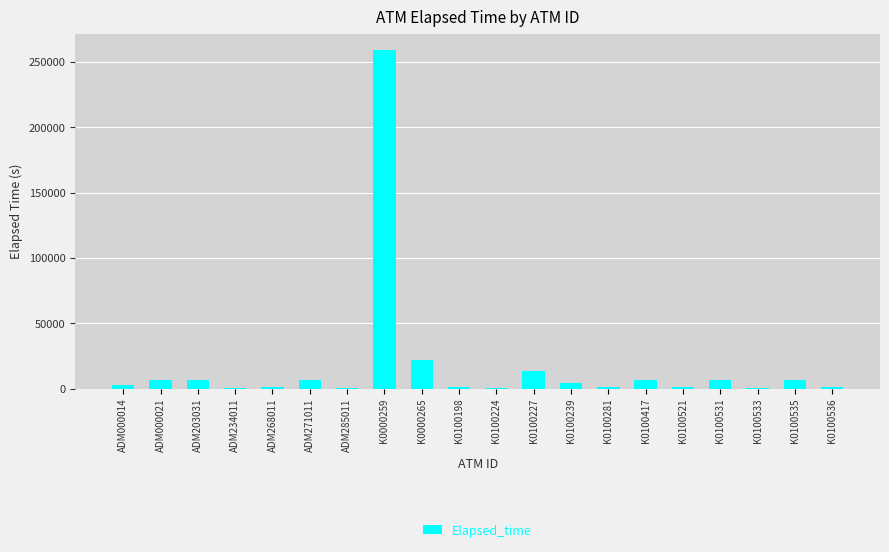

At which label is the value closest to 129426?

K0000265